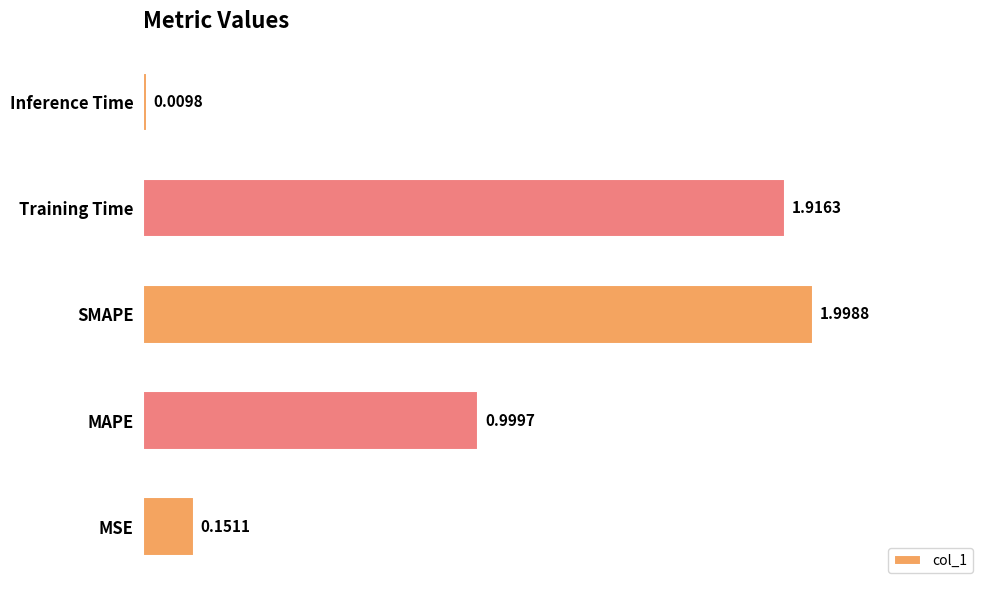

Between MSE and SMAPE, which is larger?

SMAPE